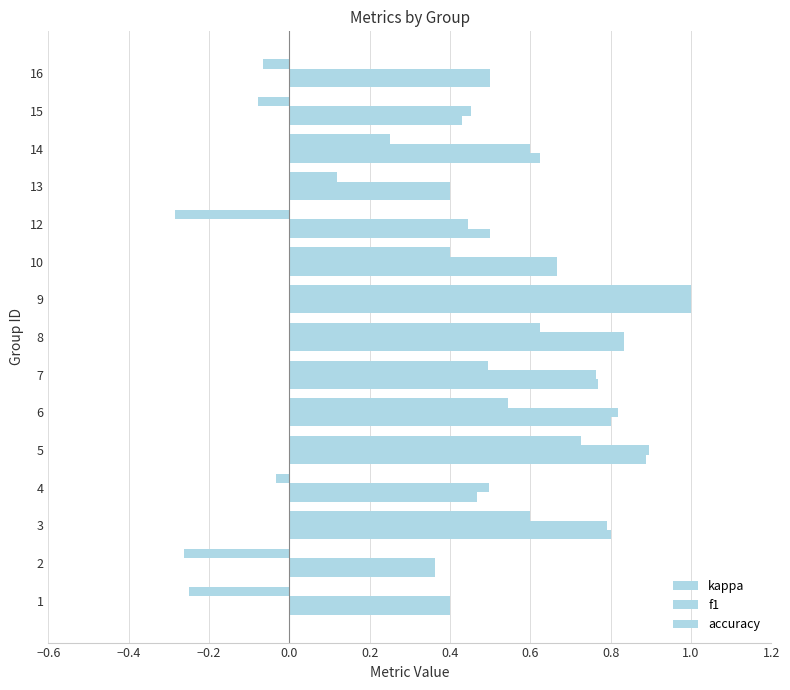

How many values in the kappa series exceed 0?

9